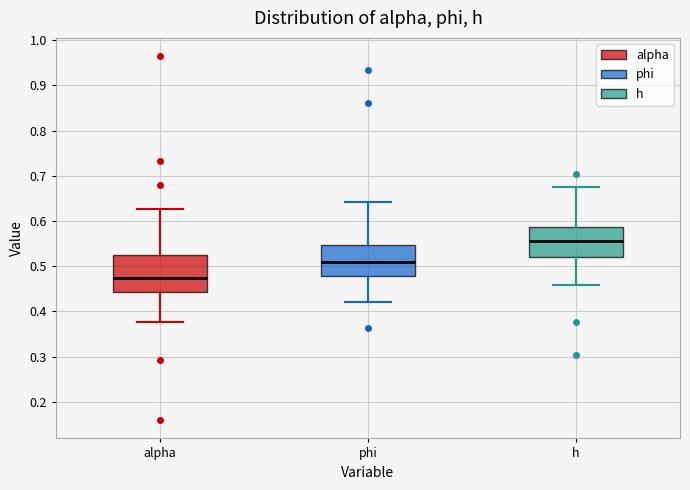

Reading left to right, transcribe this box plot: for each box, give where its median line is, the range the box spans, and where its two whiskers end, as read against the y-axis. The values are not printed on the chart, so give them approximately, as read against the axis.

alpha: median 0.47, box 0.44 to 0.52, whiskers 0.38 to 0.63
phi: median 0.51, box 0.48 to 0.55, whiskers 0.42 to 0.64
h: median 0.56, box 0.52 to 0.59, whiskers 0.46 to 0.68